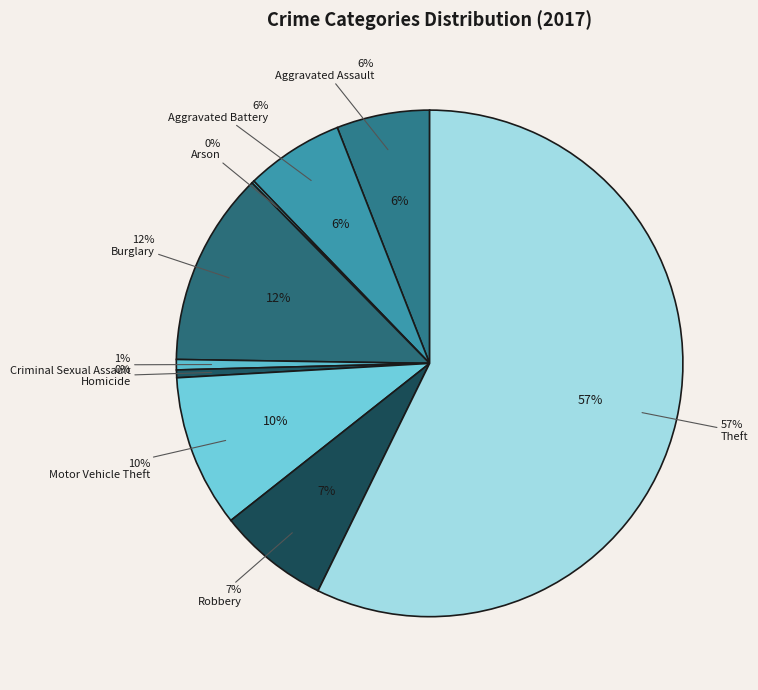

How many segments does this pie chart have?

9